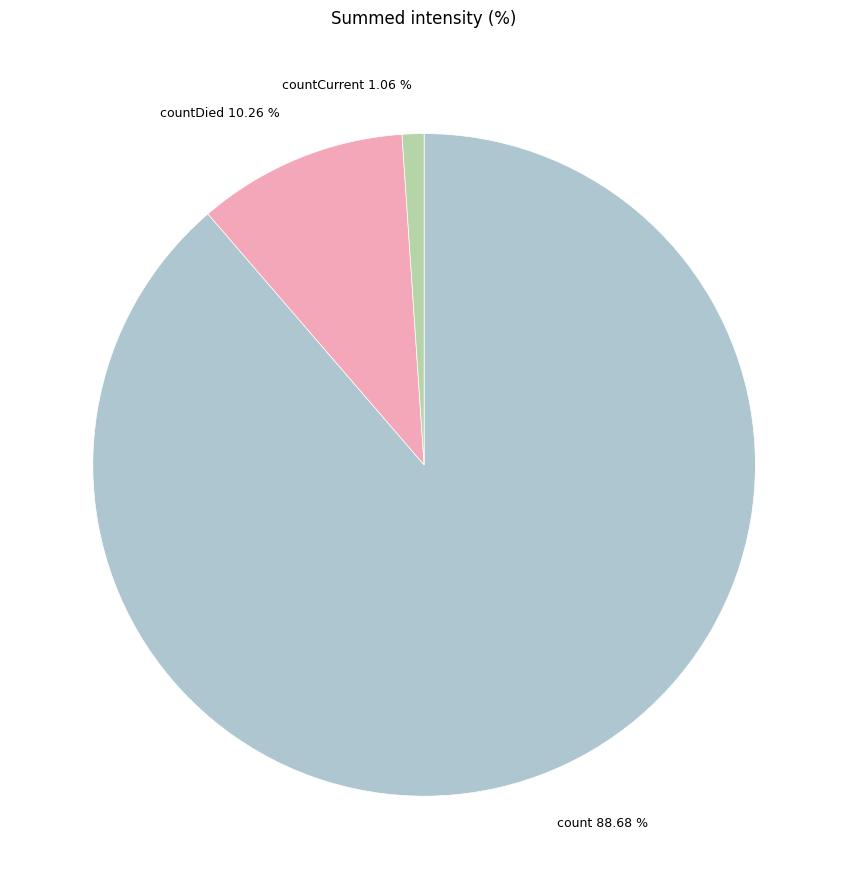

Rank the categories by value from highest to lowest.

count 88.68 %, countDied 10.26 %, countCurrent 1.06 %